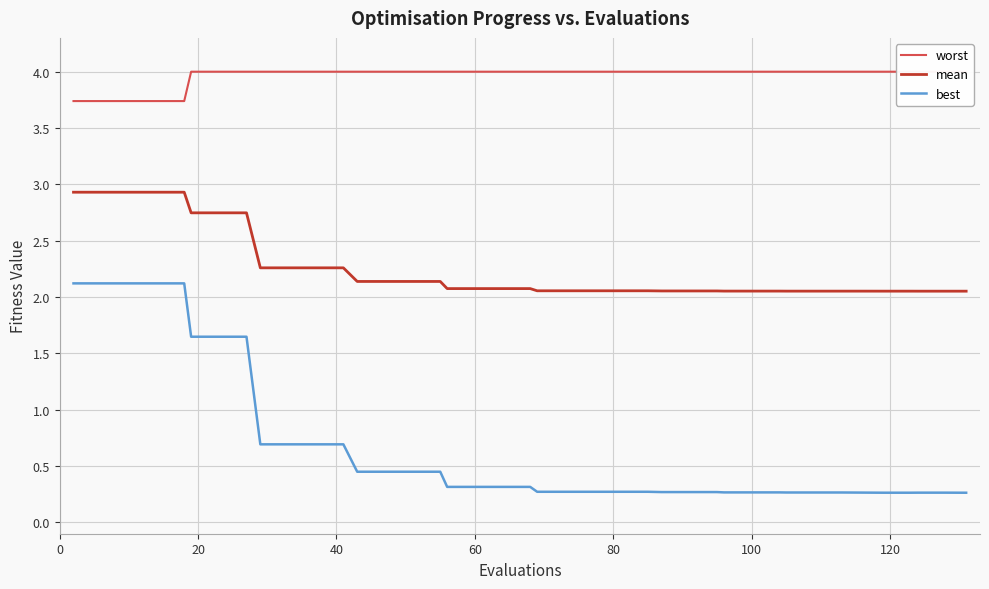

What is the minimum value for best?

0.3